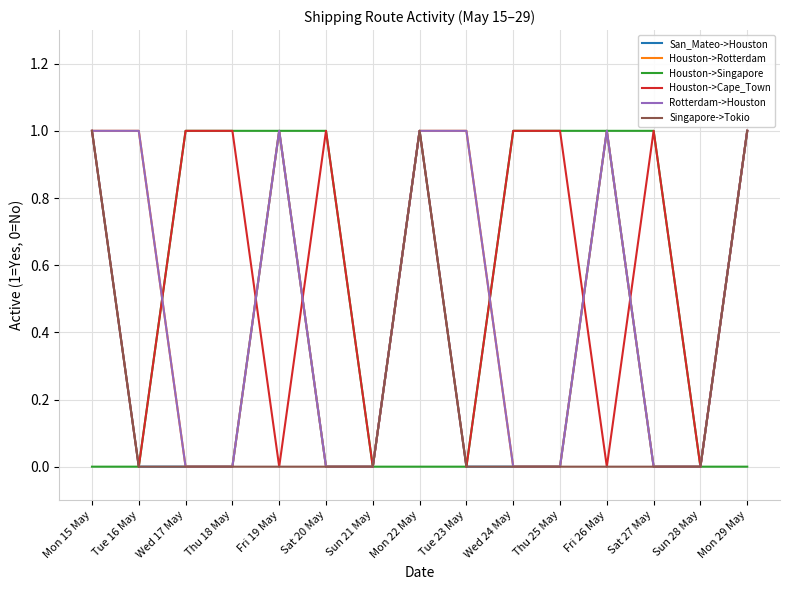

Is this an area chart (filled region under the line)?

No